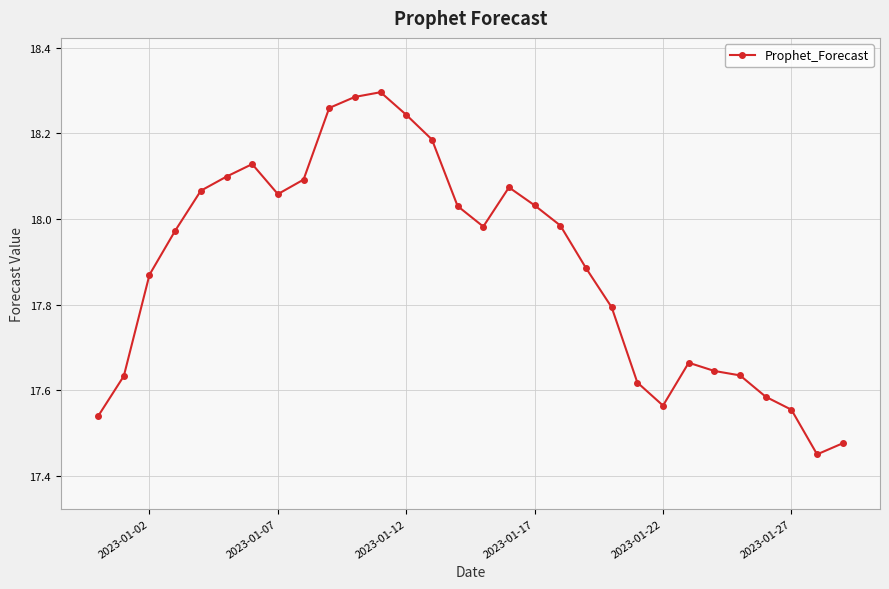

What is the sum of all values?

536.7